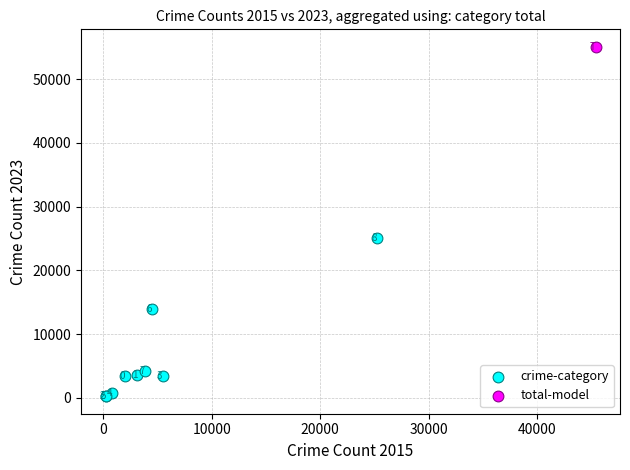

What are all the series names shown in the legend?

crime-category, total-model